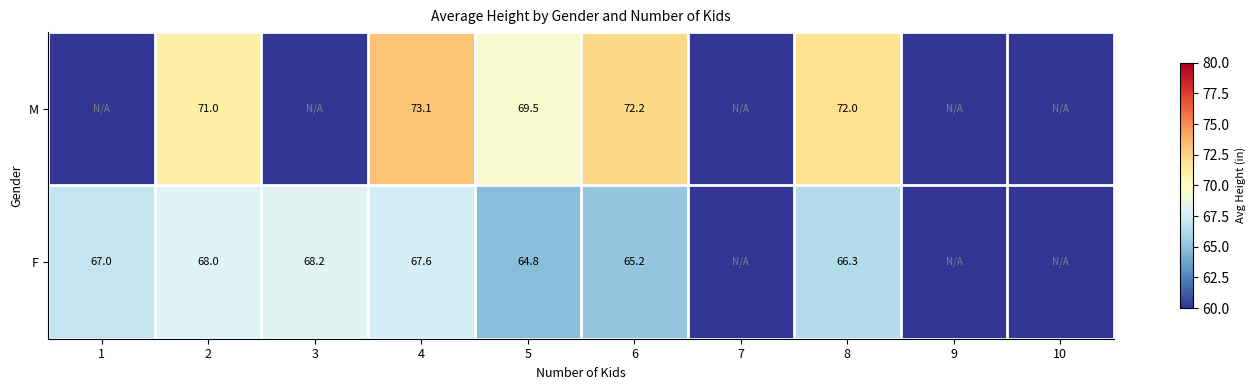

True or false: F has a value of 68.2 at 3.

True